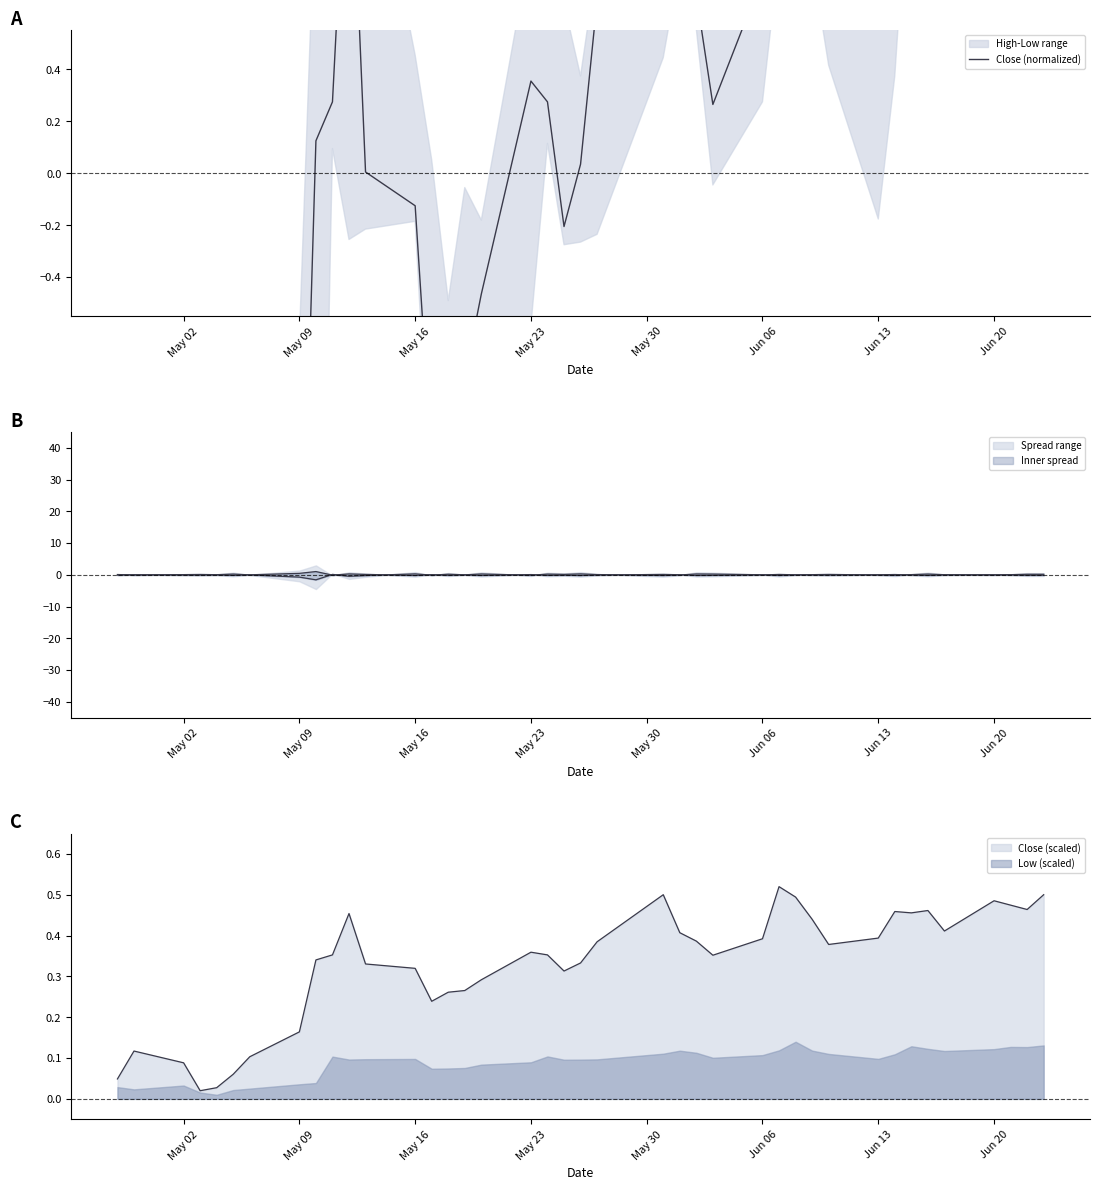

The value at May 23 is -3.8. True or false?

True